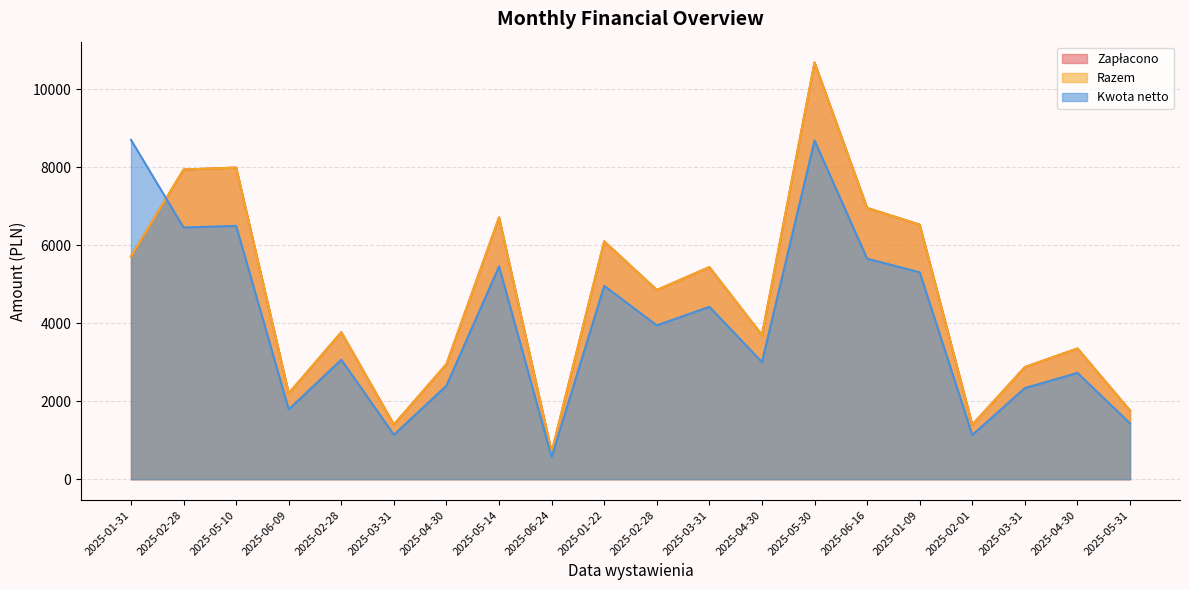

How many values in the Razem series exceed 4856?

10